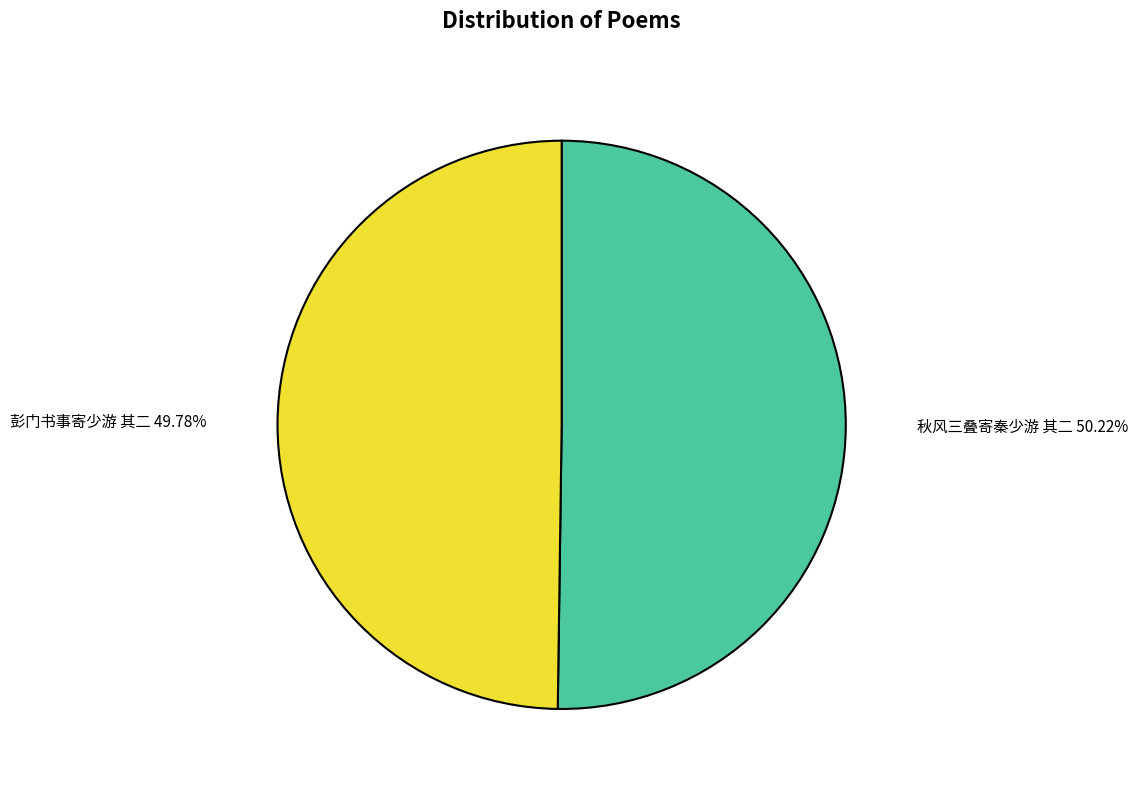

How many slices are in this pie chart?

2